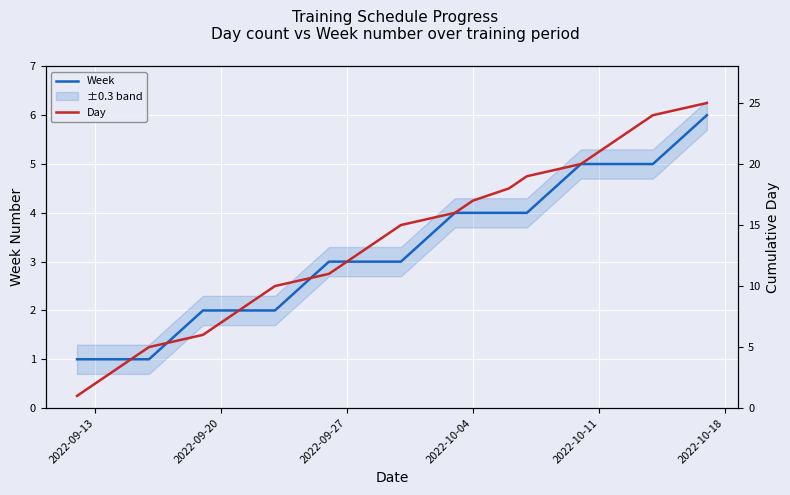

Is it true that Week equals 1 at 2022-09-20?

False